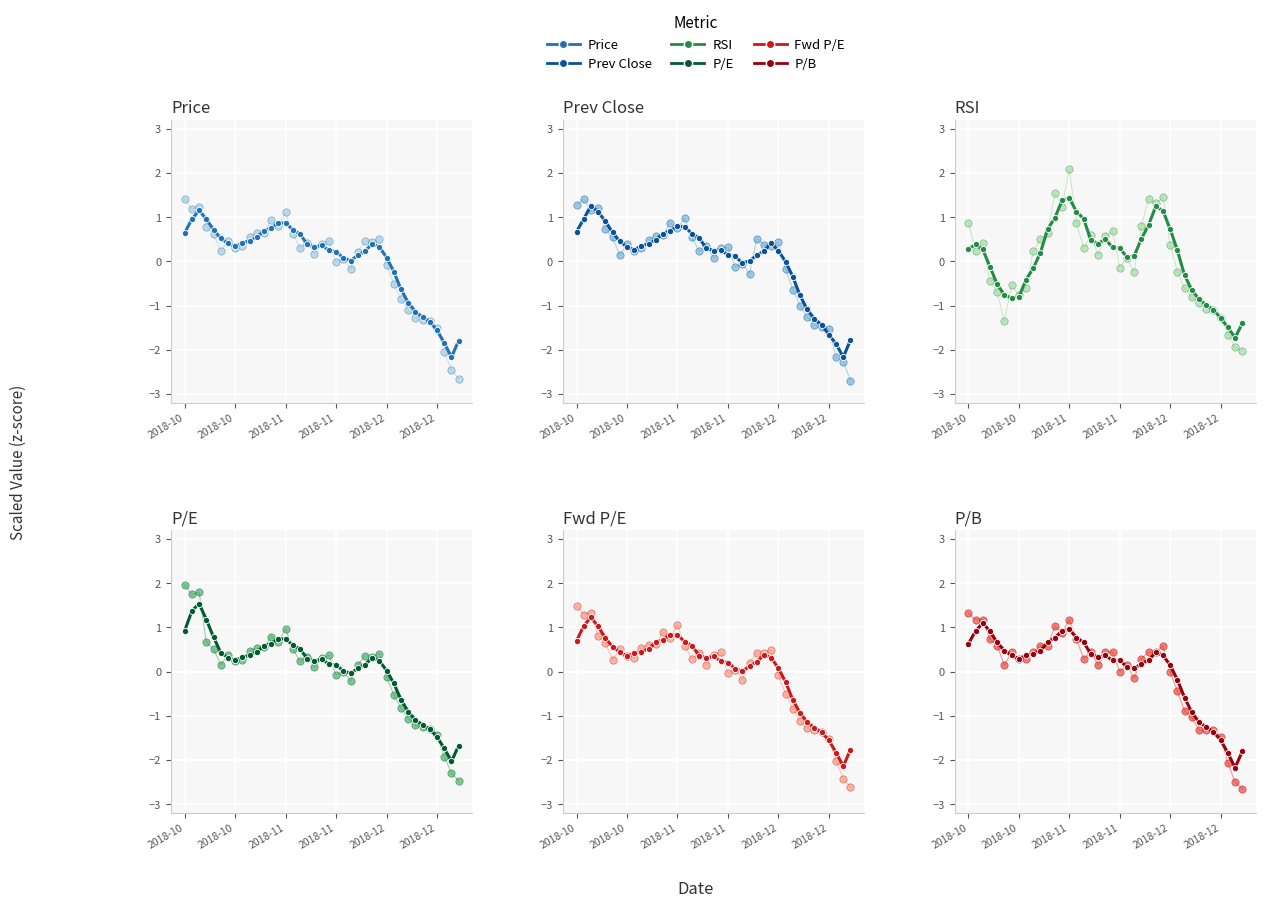

What are all the series names shown in the legend?

Price, Prev Close, RSI, P/E, Fwd P/E, P/B